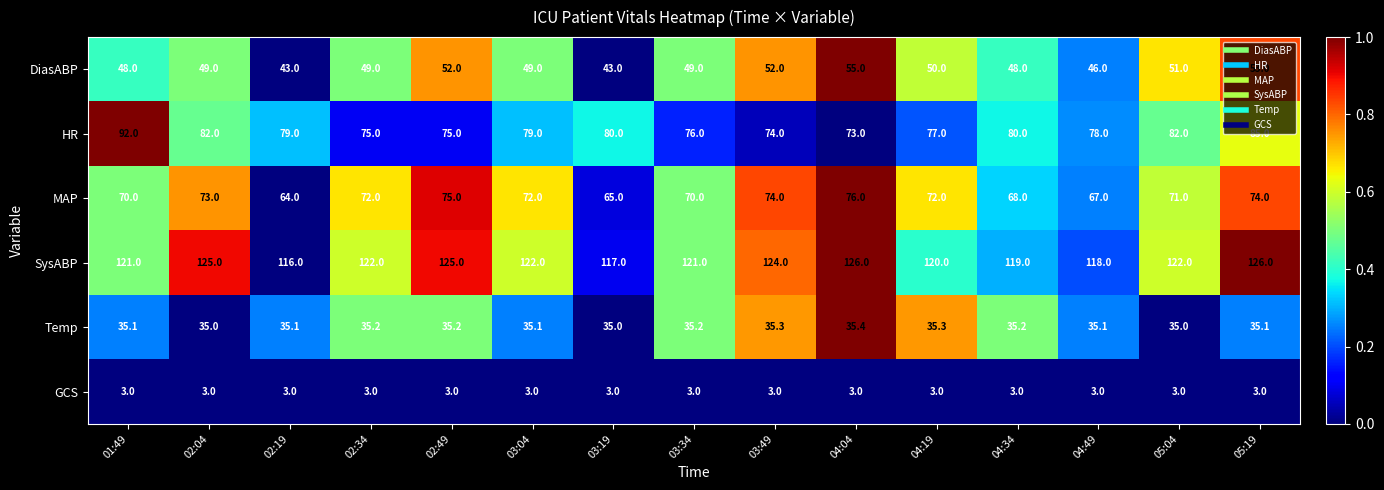

What value does the Temp series have at 03:19?

35.0